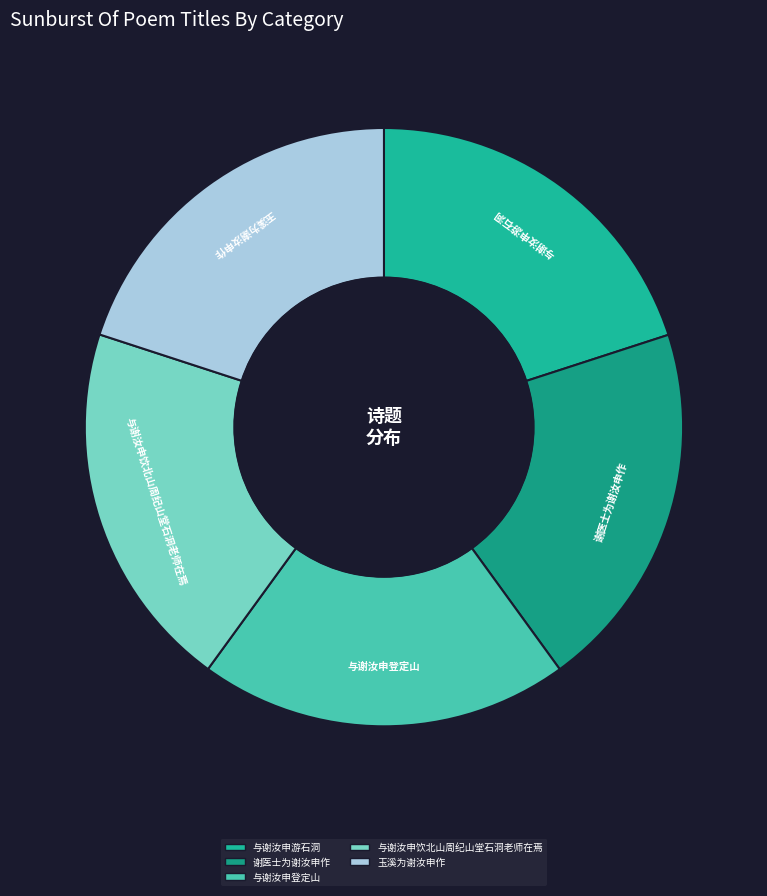

True or false: 与谢汝申登定山 accounts for 10% of the total.

False